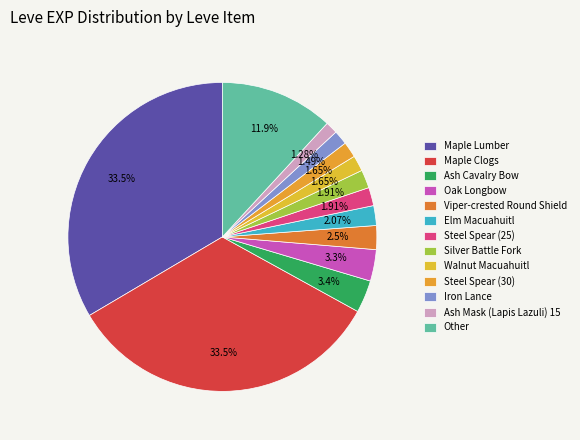

How many segments does this pie chart have?

13